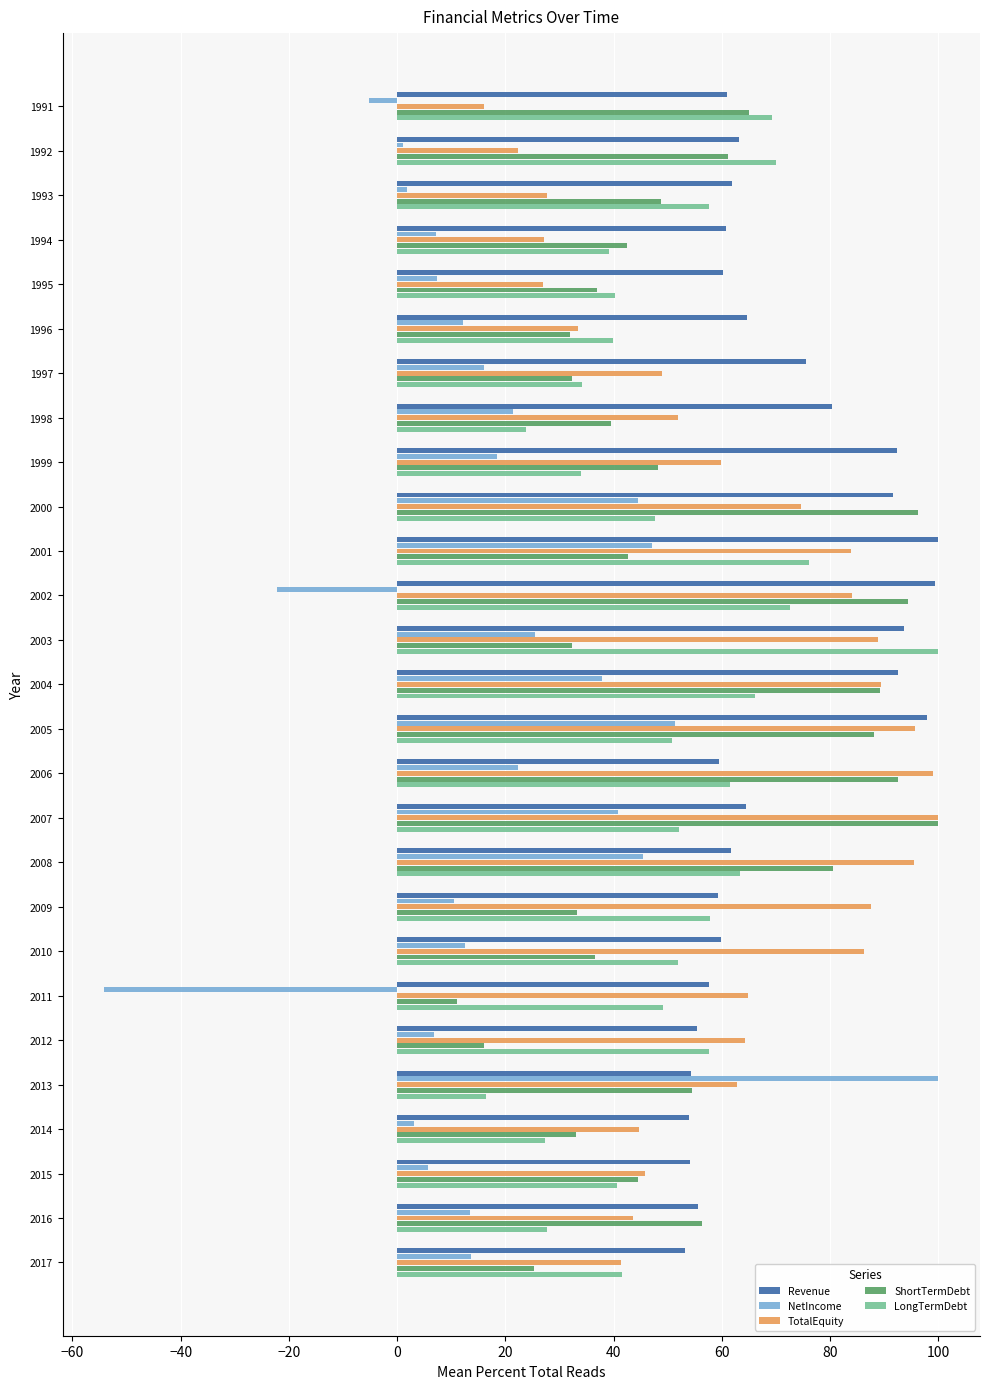

What is the difference between the second highest and minimum values in the TotalEquity series?

83.0